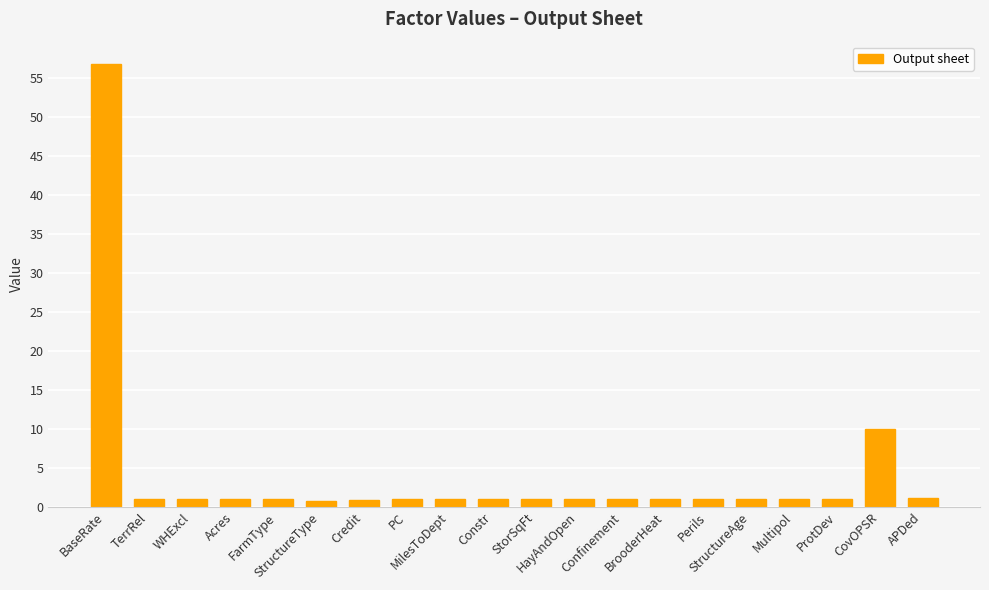

What position from the left is HayAndOpen?

12